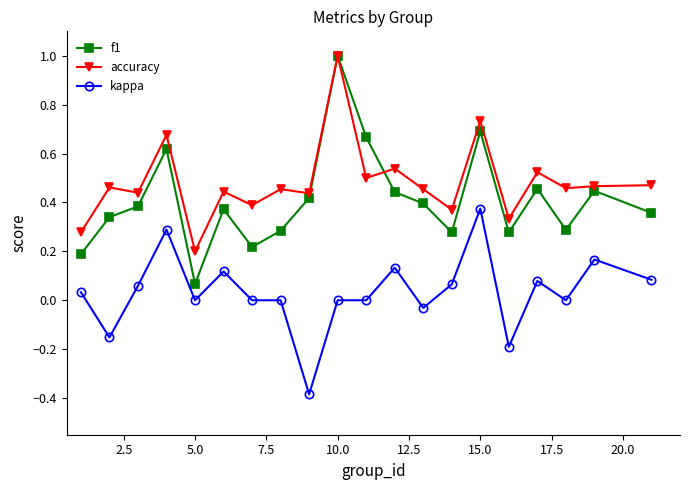

True or false: kappa has more than 1 interior local peaks.

True